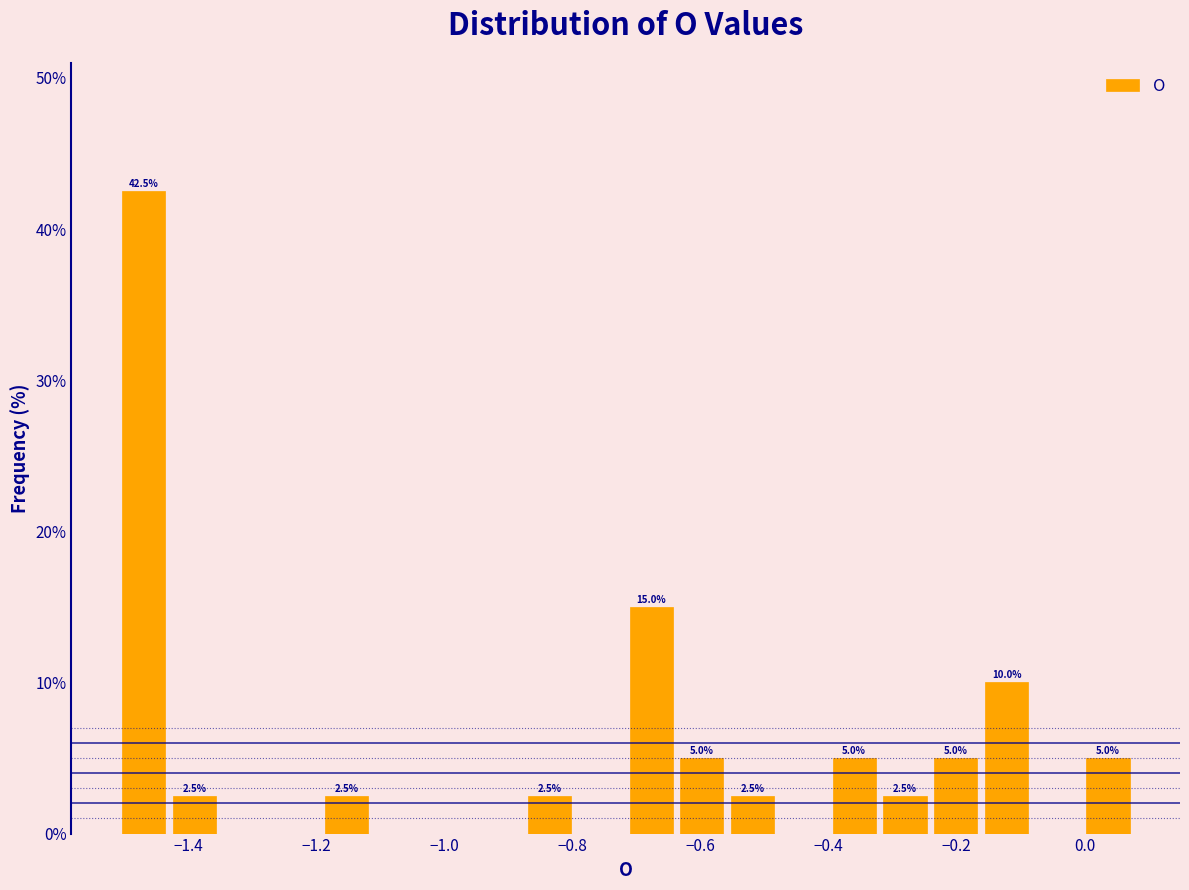

Around what value on the x-axis is the tallest bar? Give the approximate position of its centre, as read against the axis.

-1.46